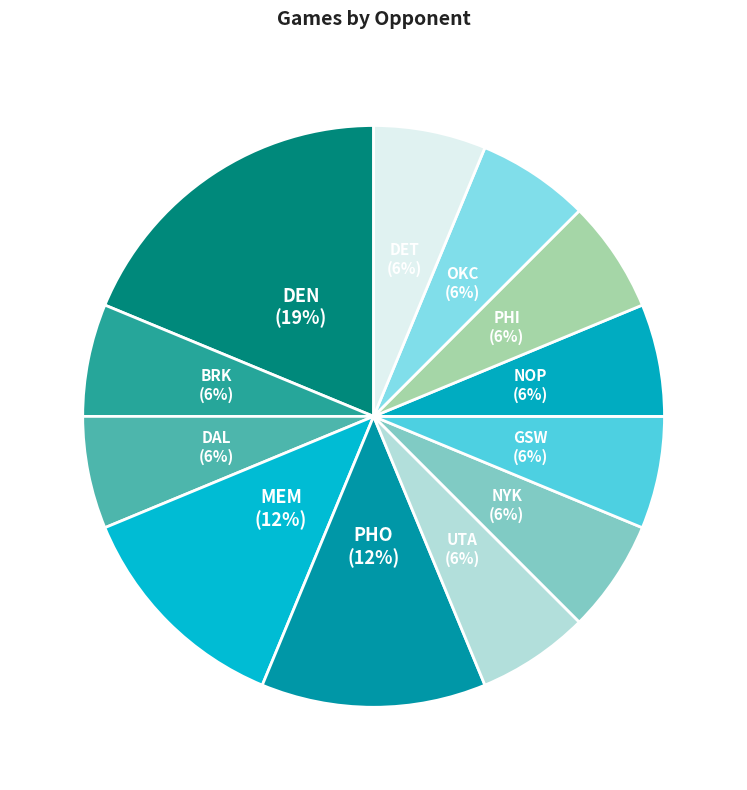

How many segments does this pie chart have?

12